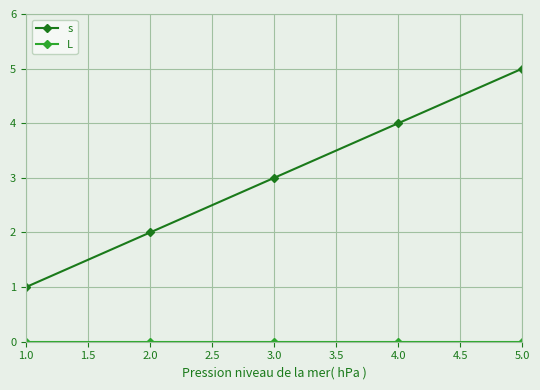

At which category is the sum across all series the highest?

5.0